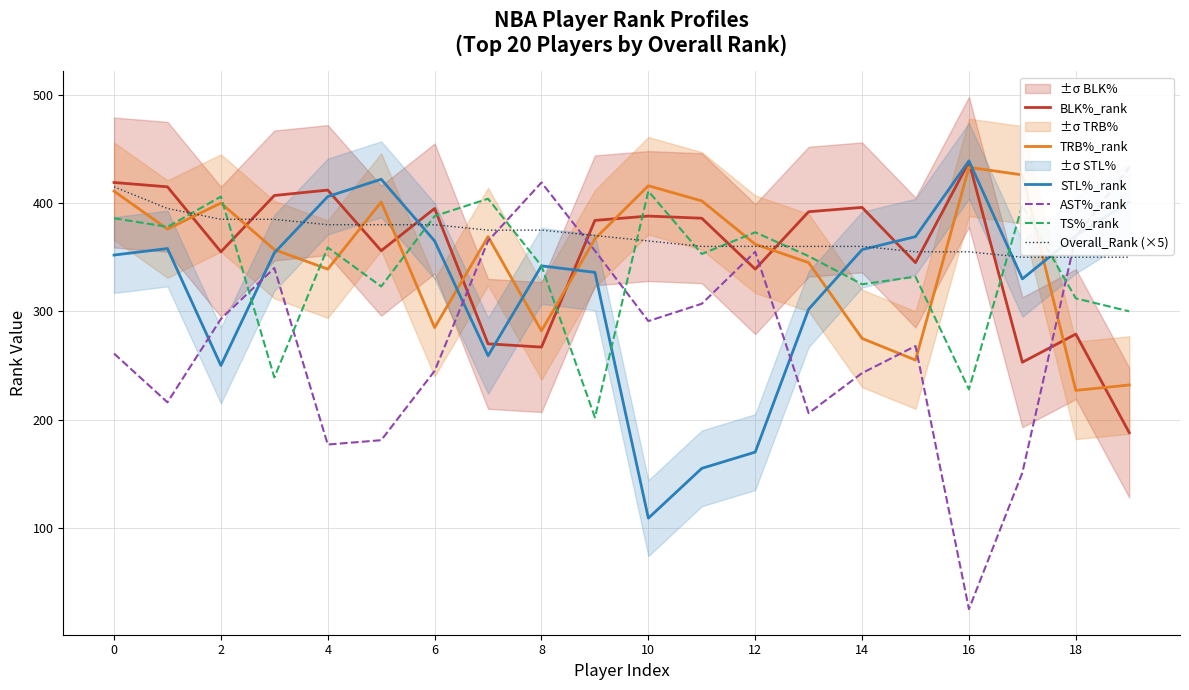

Does the chart have visible grid lines?

Yes